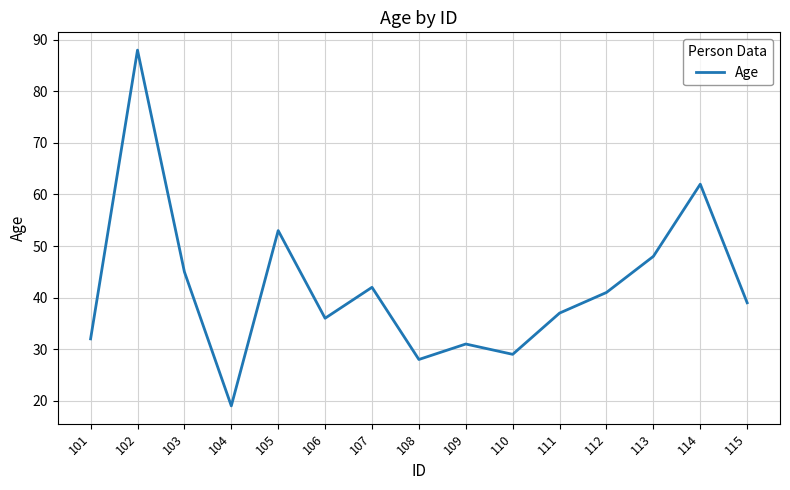

What is the sum of the values at 105 and 102?

141